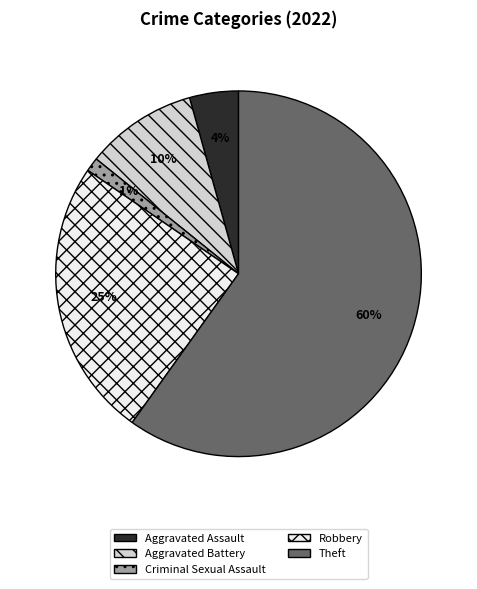

To the nearest percent, what is the difference between the largest and smallest slice percentages?

59%